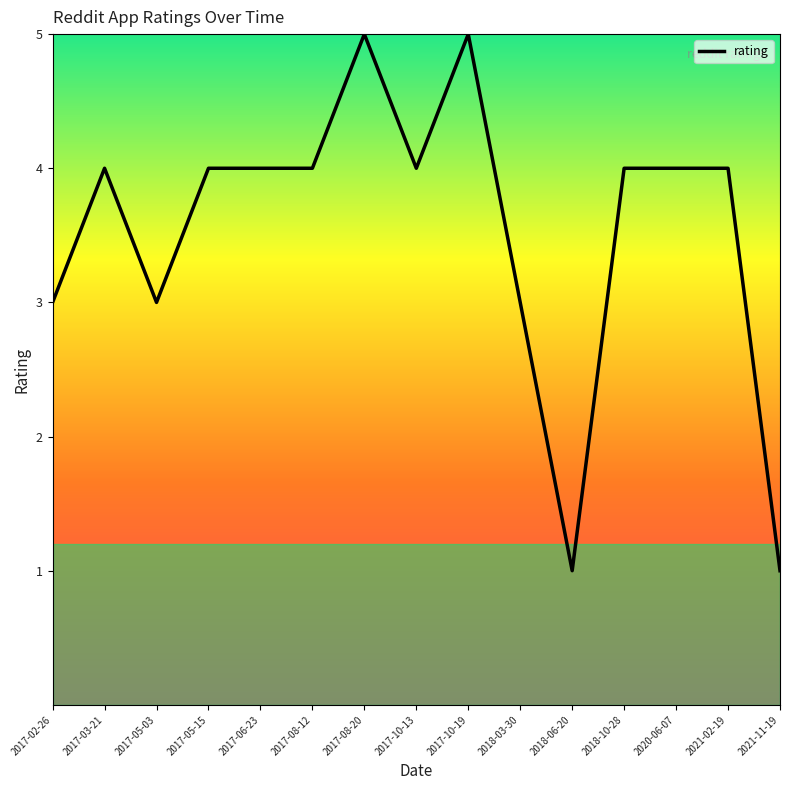

What is the greatest value displayed?

5